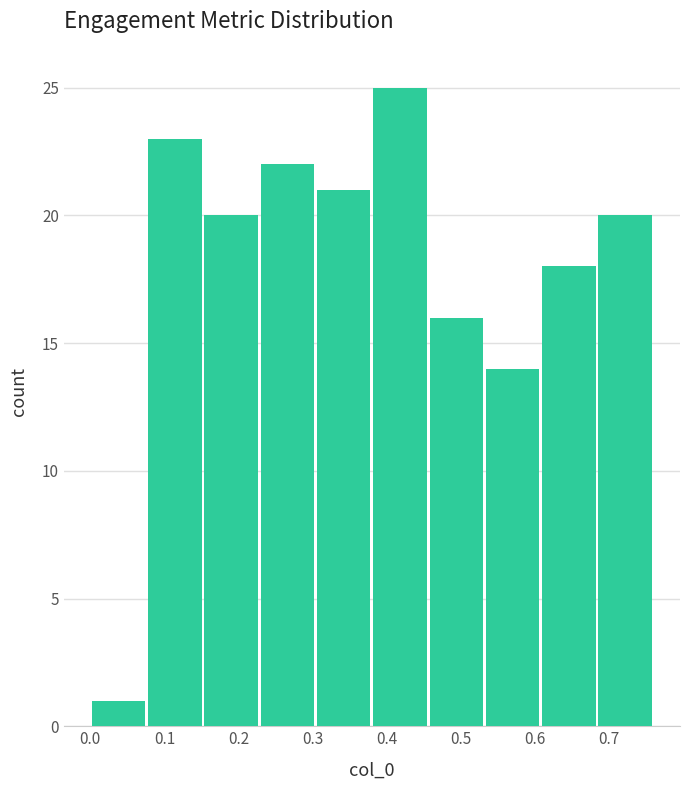

Reading left to right, transcribe this chart: for each bar, give the range it covers on the x-axis and its height. Neither the bar edges nor the heights are printed on the chart, so give them approximately, as read against the axes.

0.000 to 0.076: 1
0.076 to 0.152: 23
0.152 to 0.228: 20
0.228 to 0.304: 22
0.304 to 0.380: 21
0.380 to 0.456: 25
0.456 to 0.532: 16
0.532 to 0.608: 14
0.608 to 0.684: 18
0.684 to 0.760: 20